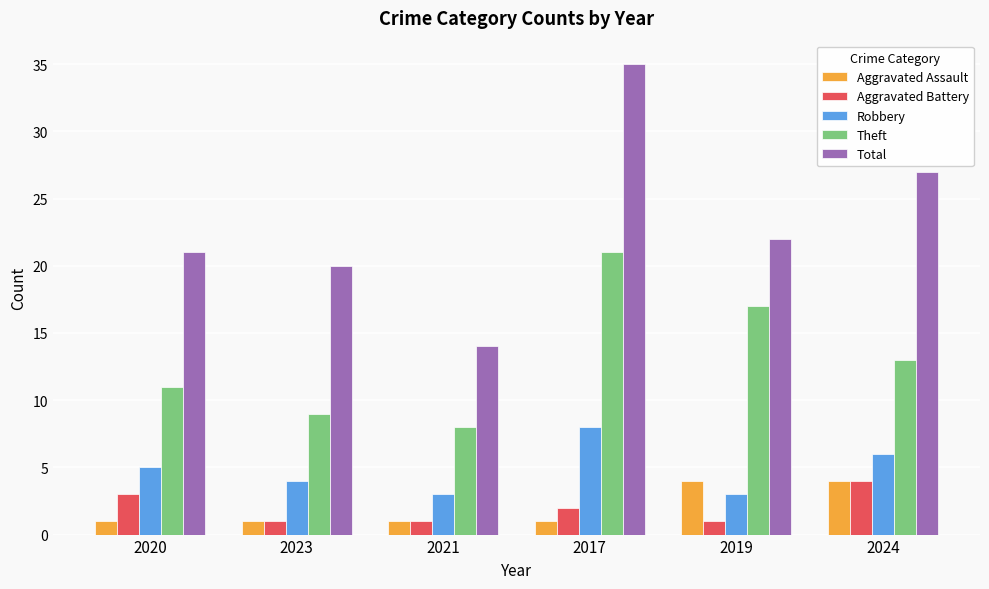

Does the chart contain any negative values?

No